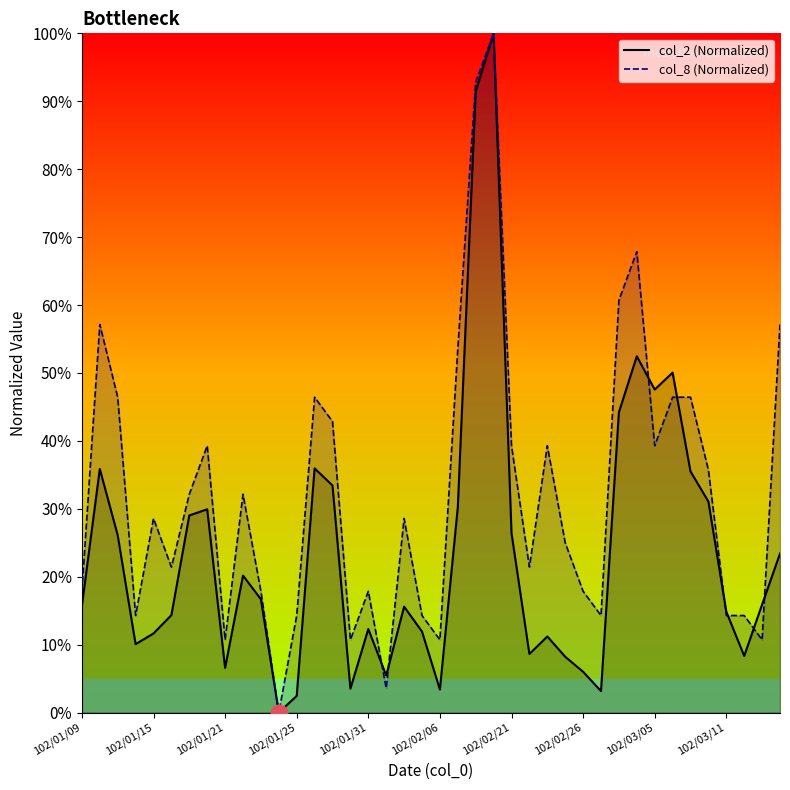

At how many categories does at least one series exceed 17?

28